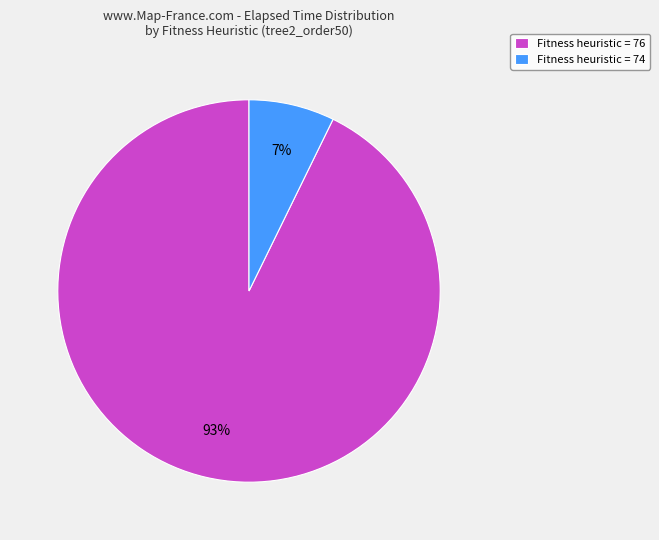

Is there a majority slice in this chart?

Yes